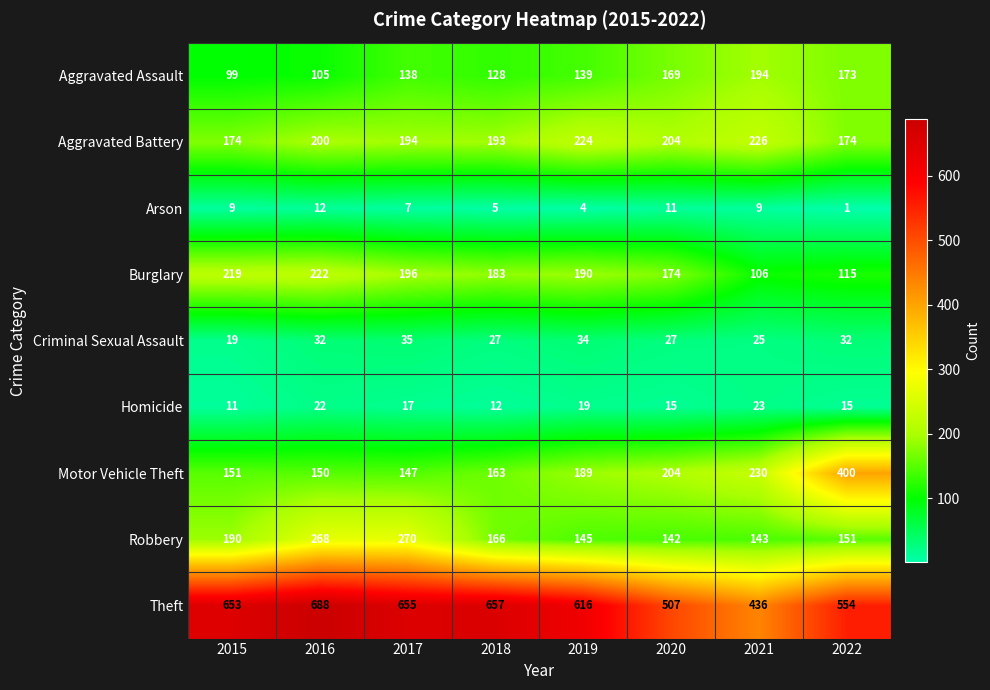

What is the approximate value of Aggravated Battery at 2020?

204